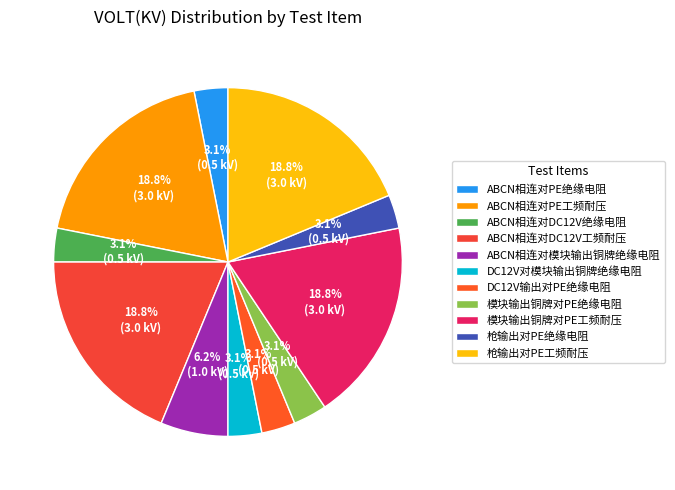

To the nearest percent, what portion does 枪输出对PE绝缘电阻 represent?

3%